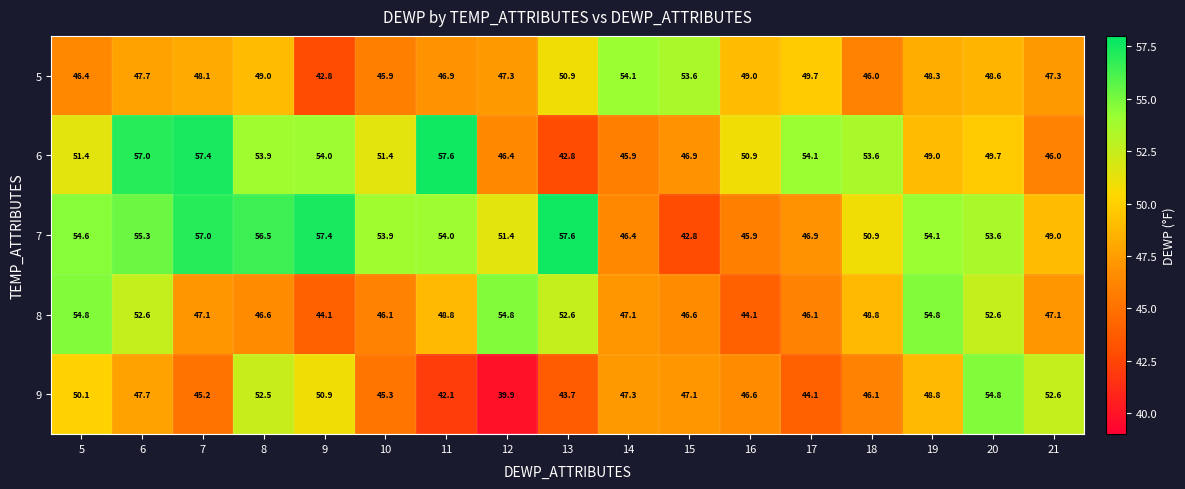

List the series in order of their overall mean, highest first.

7, 6, 8, 5, 9